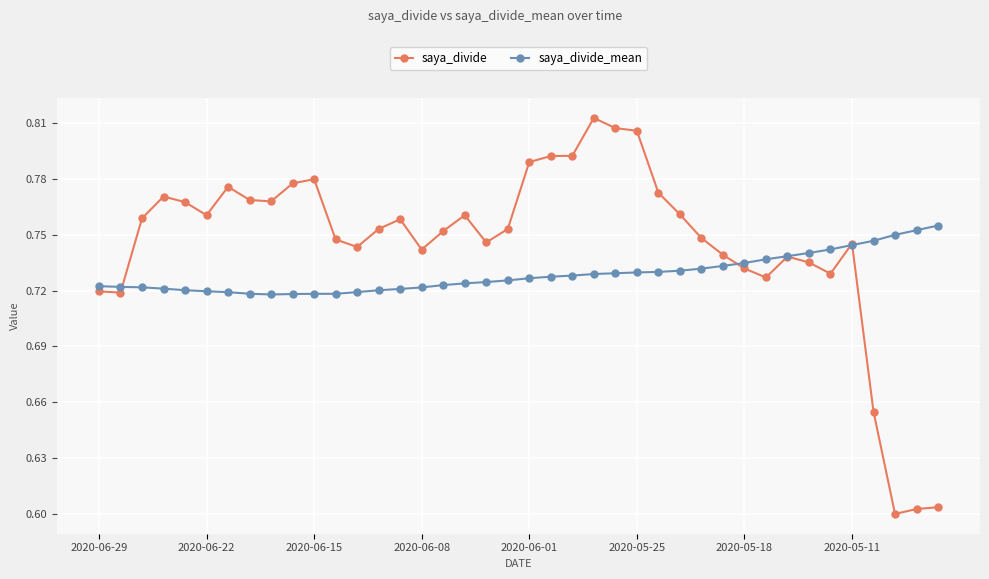

How many saya_divide values are between 0 and 1?

40